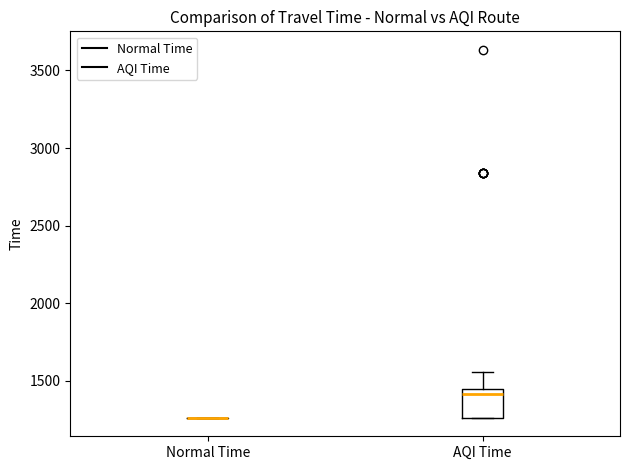

Which box is the tallest, from its lower edge to its upper edge?

AQI Time